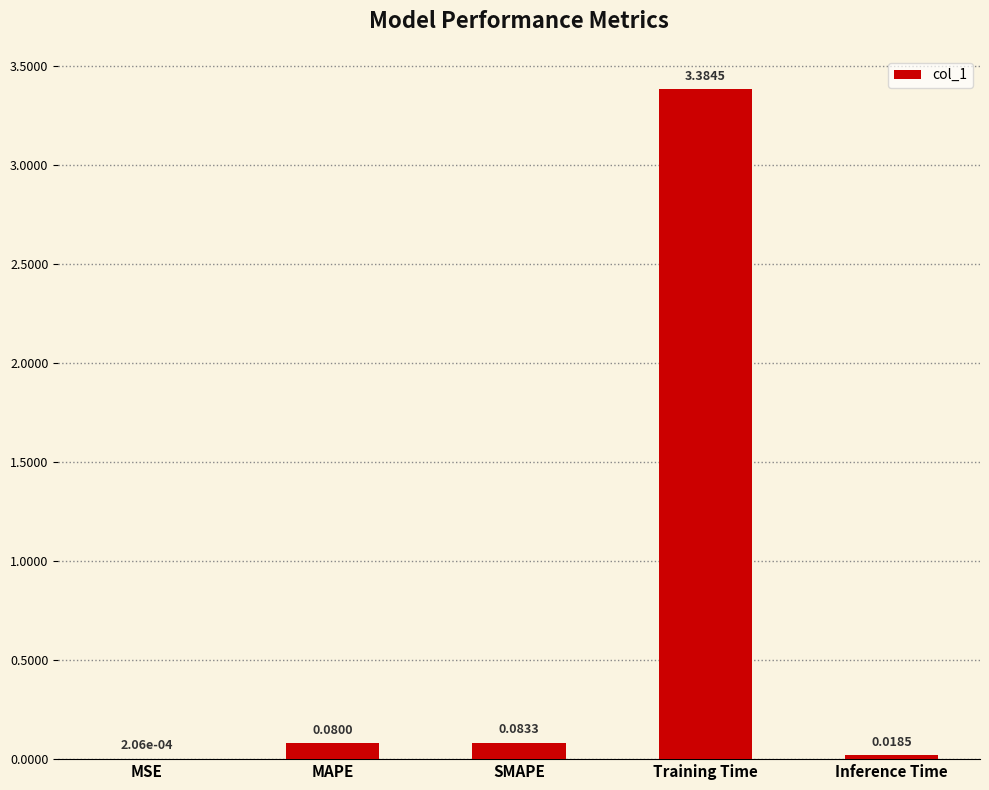

At which category does the chart reach its peak across all series?

Training Time